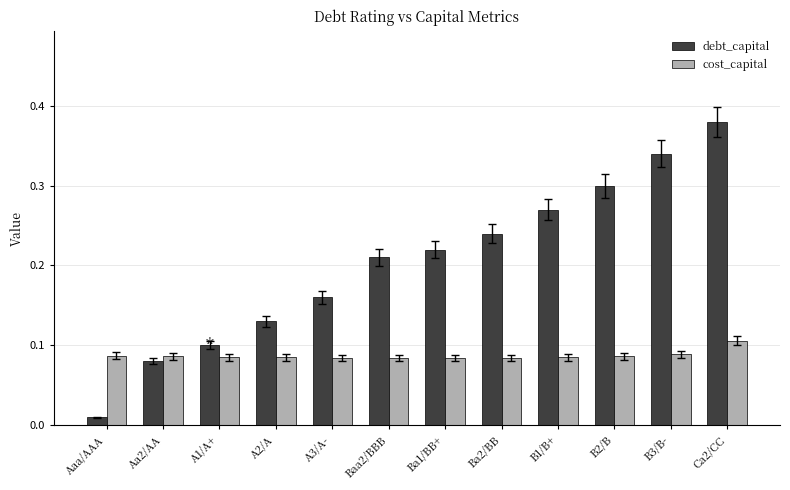

Rank the series by their average value, from lowest to highest.

cost_capital, debt_capital